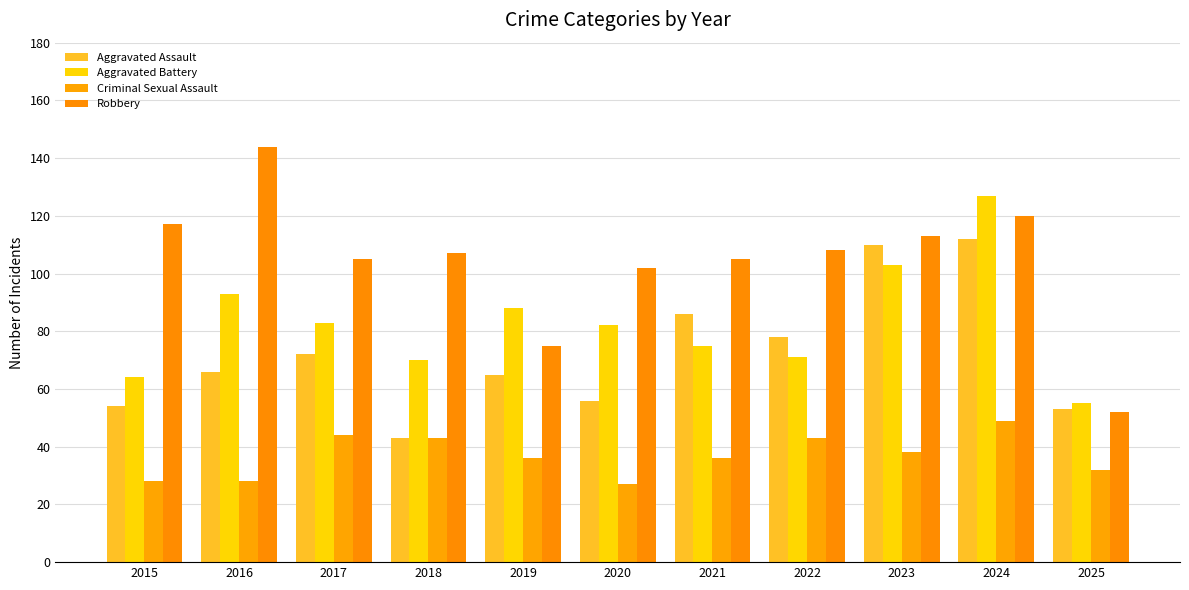

How many bars are there in each group?

4